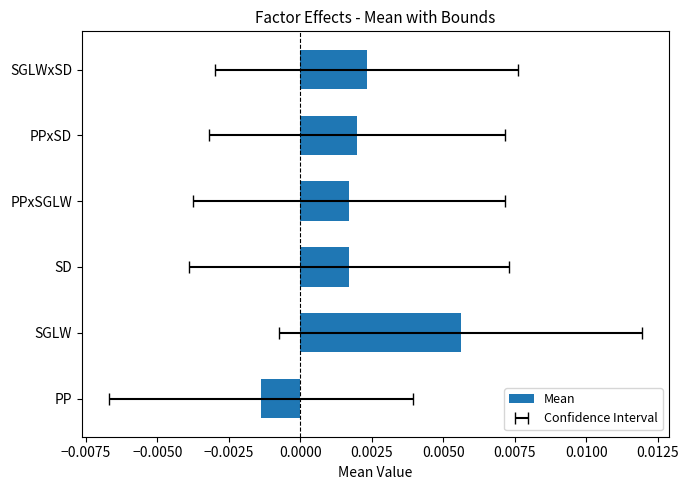

How many data points does each series have?

6